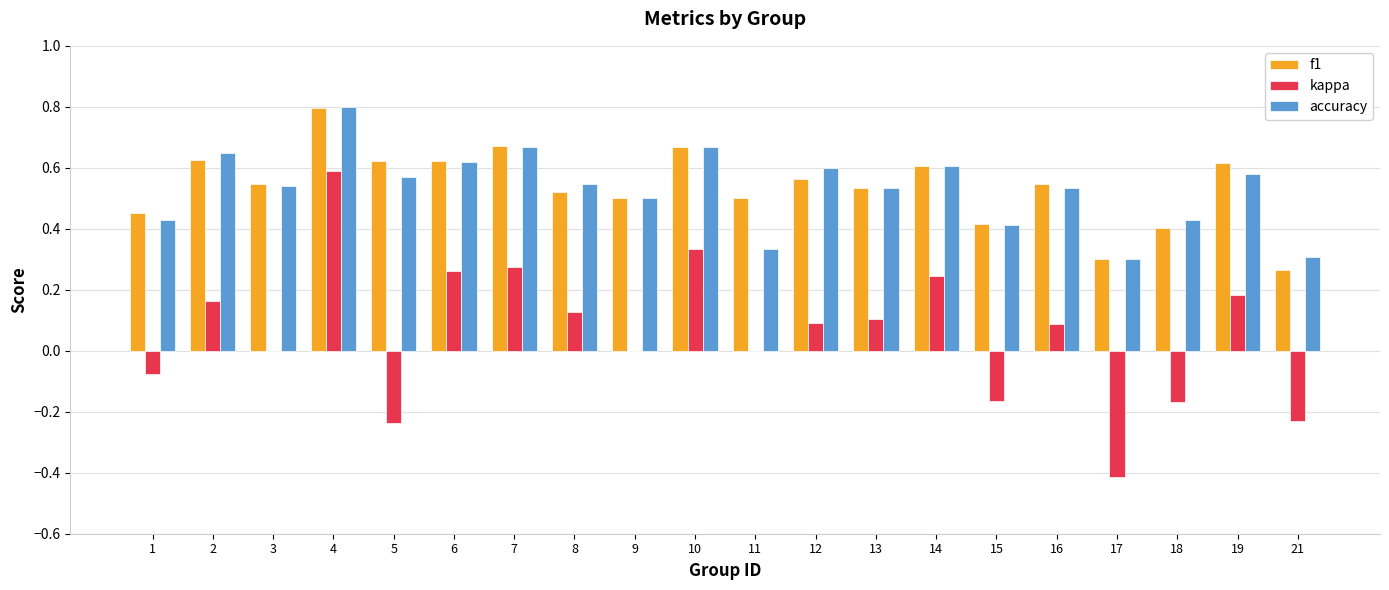

What is the maximum value shown in the chart?

0.8